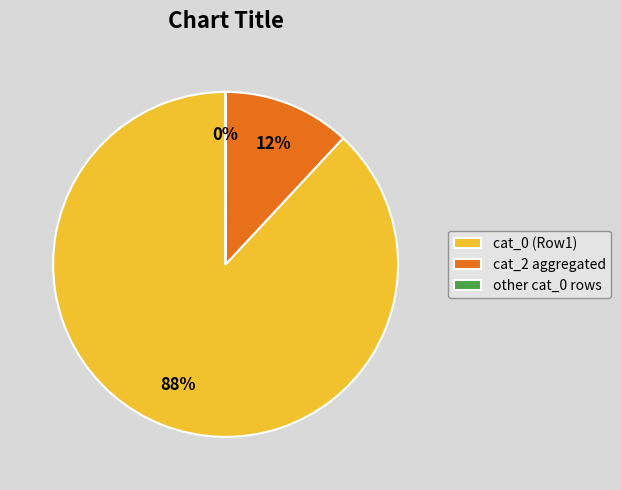

Do cat_0 (Row1) and cat_2 aggregated together represent more than half of the pie?

Yes